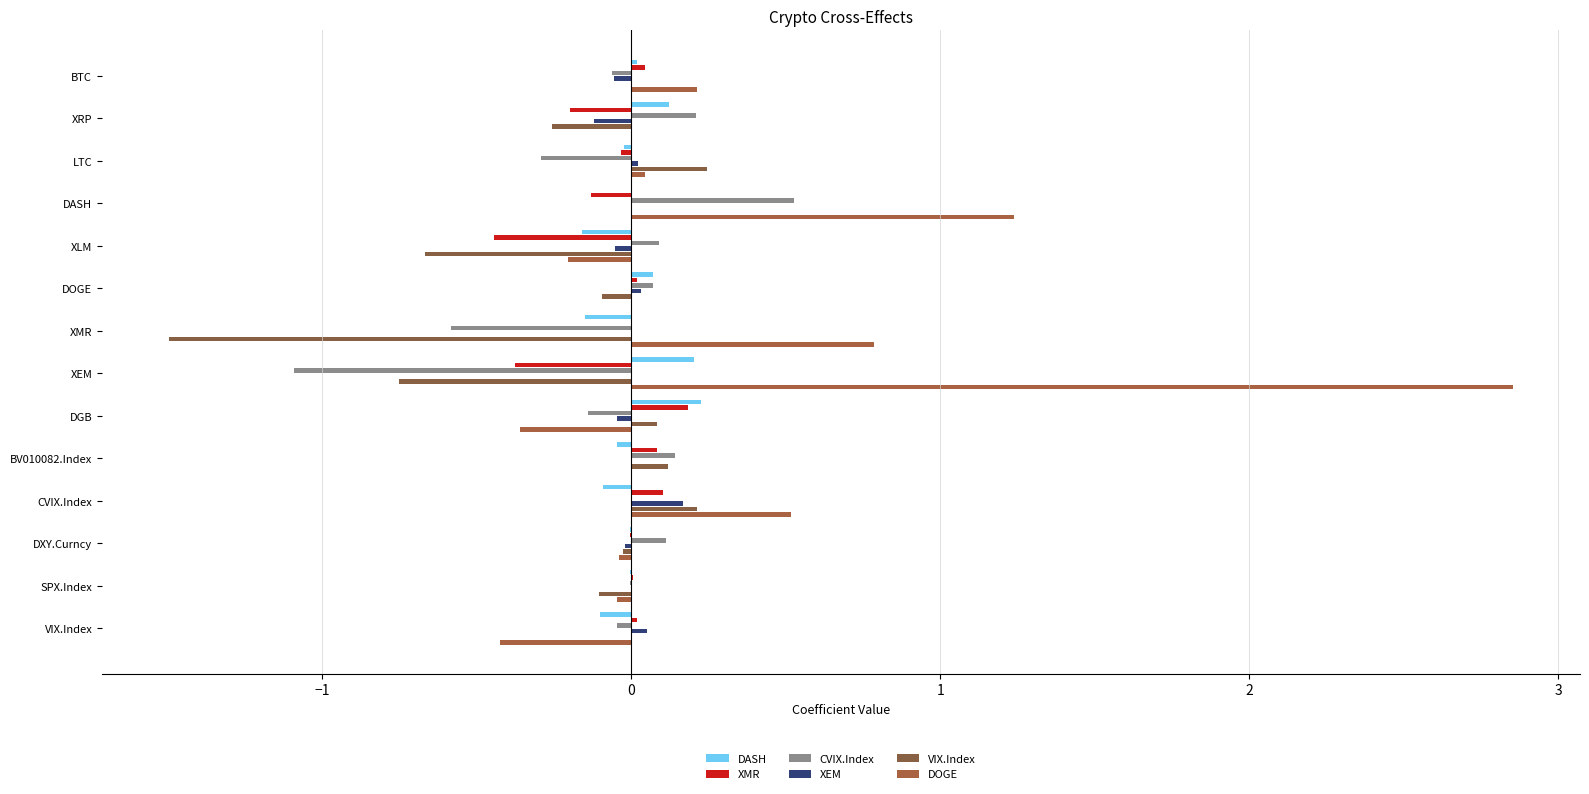

What is the difference between the second highest and minimum values in the CVIX.Index series?

1.3